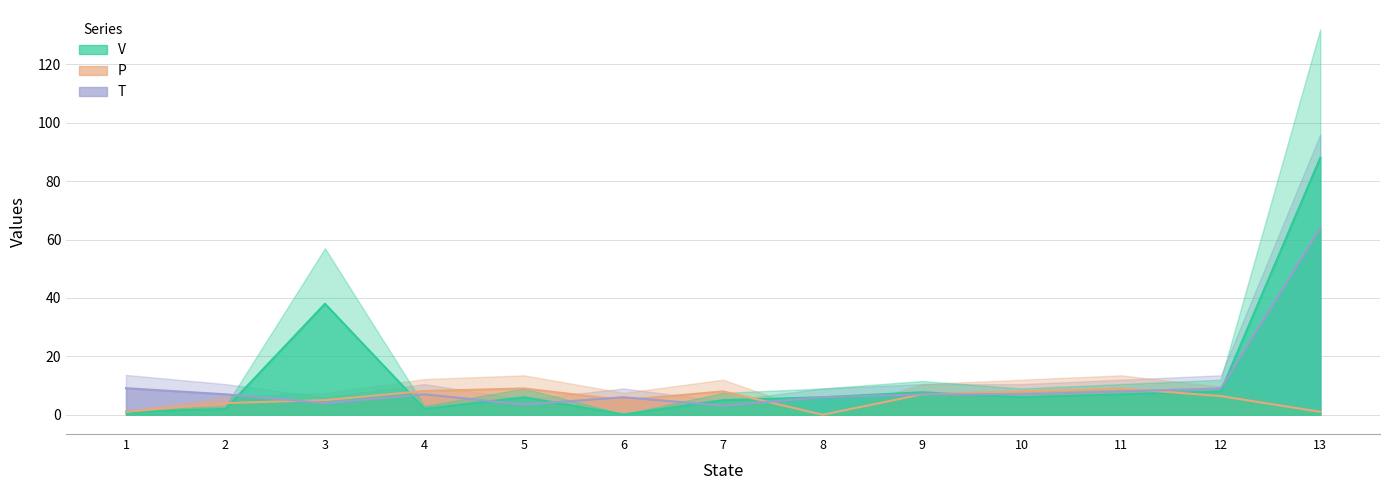

Is it true that T equals 1.6 at 2?

False